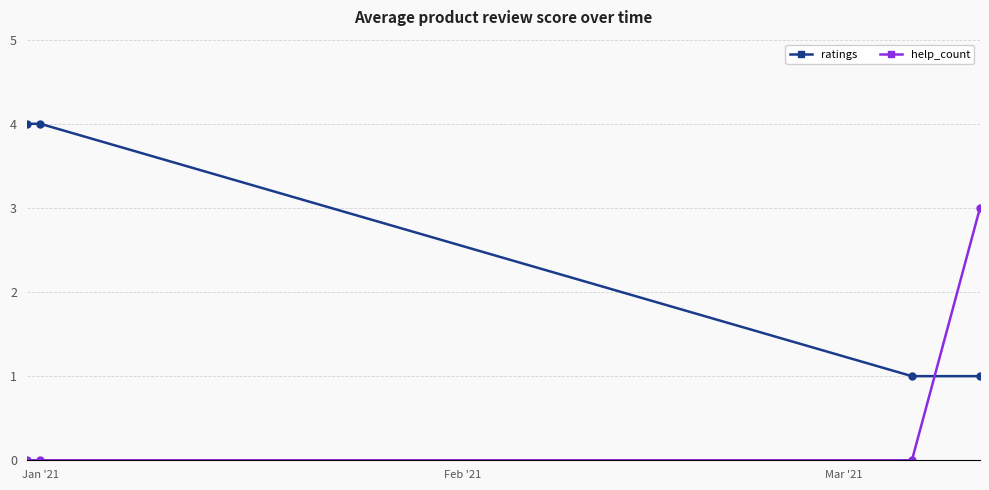

Reading left to right, transcribe all the data shown in this chart.

ratings: 4	4	1	1
help_count: 0	0	0	3